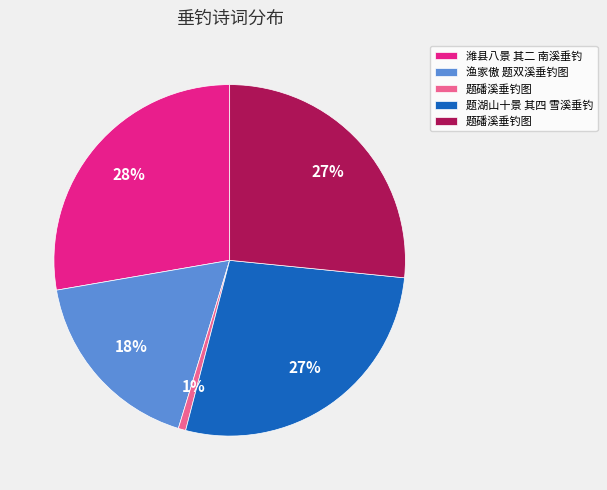

Is there any slice that represents more than half of the pie?

No